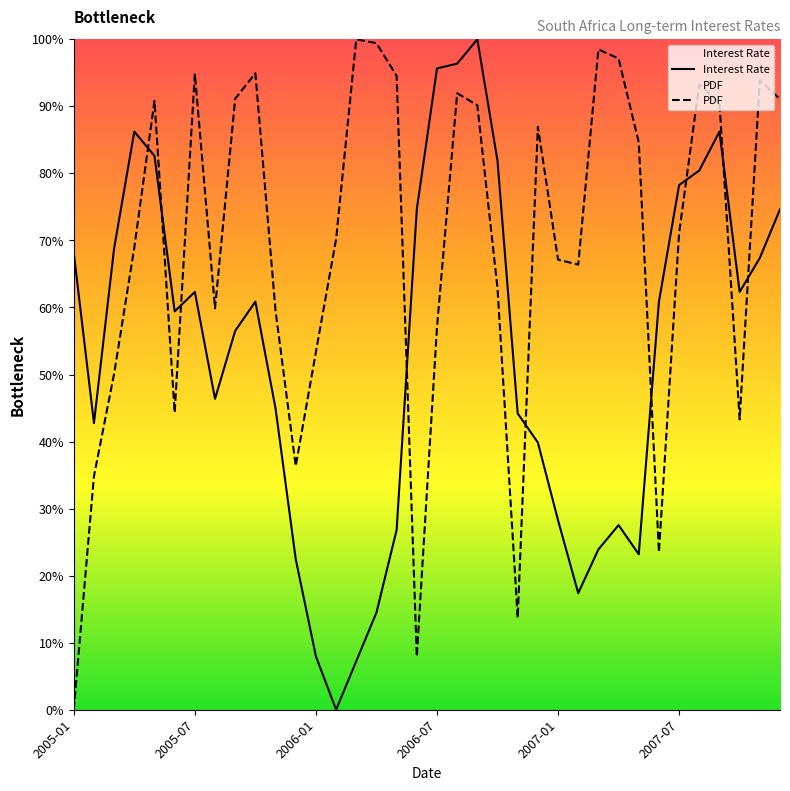

Where is the first local maximum for Interest Rate?

2005-04